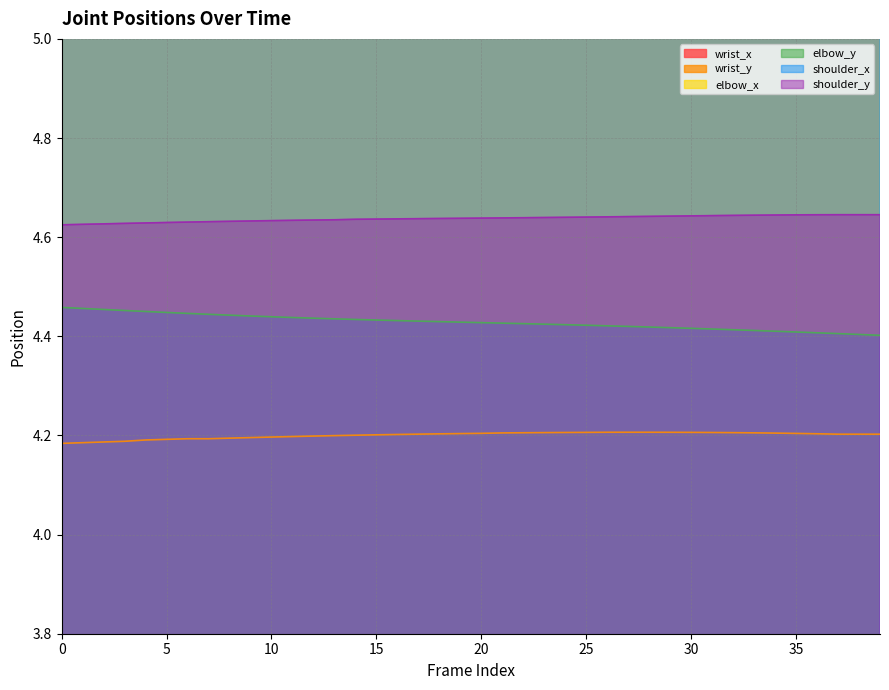

What value does the shoulder_y series have at 31?

4.6